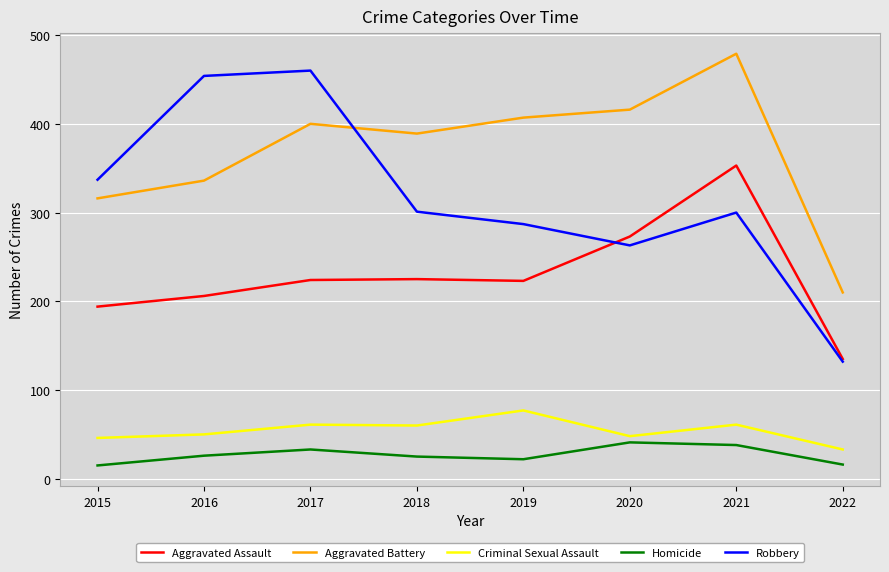

Is the value of Aggravated Battery at 2019 greater than the value of Homicide at 2020?

Yes